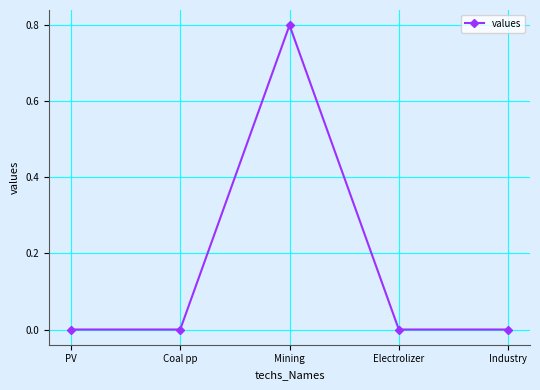

What is the label of the 4th point from the left?

Electrolizer